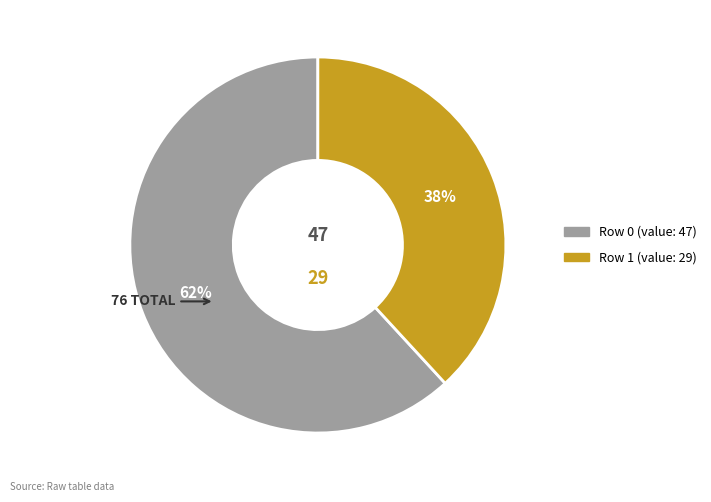

How many segments does this pie chart have?

2